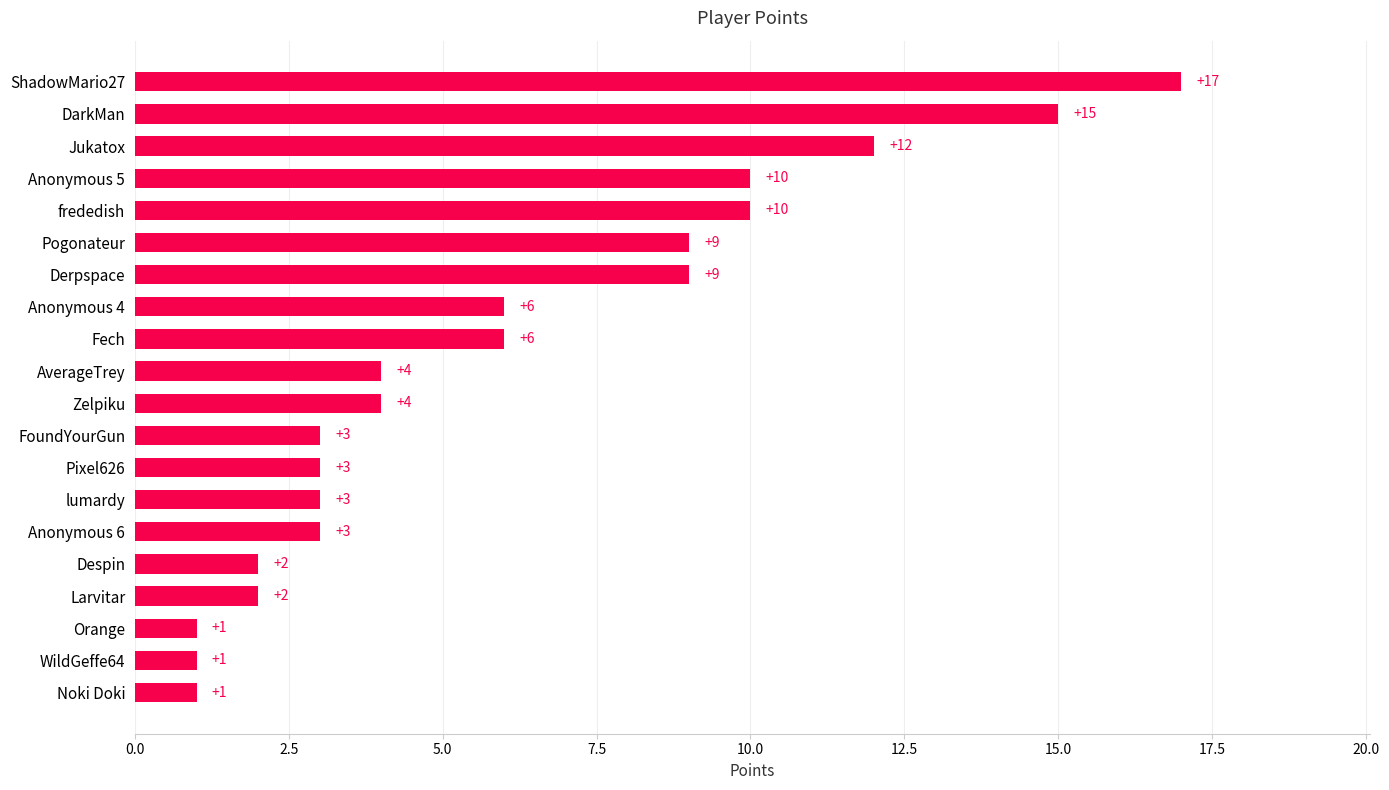

How many series are shown in this chart?

1